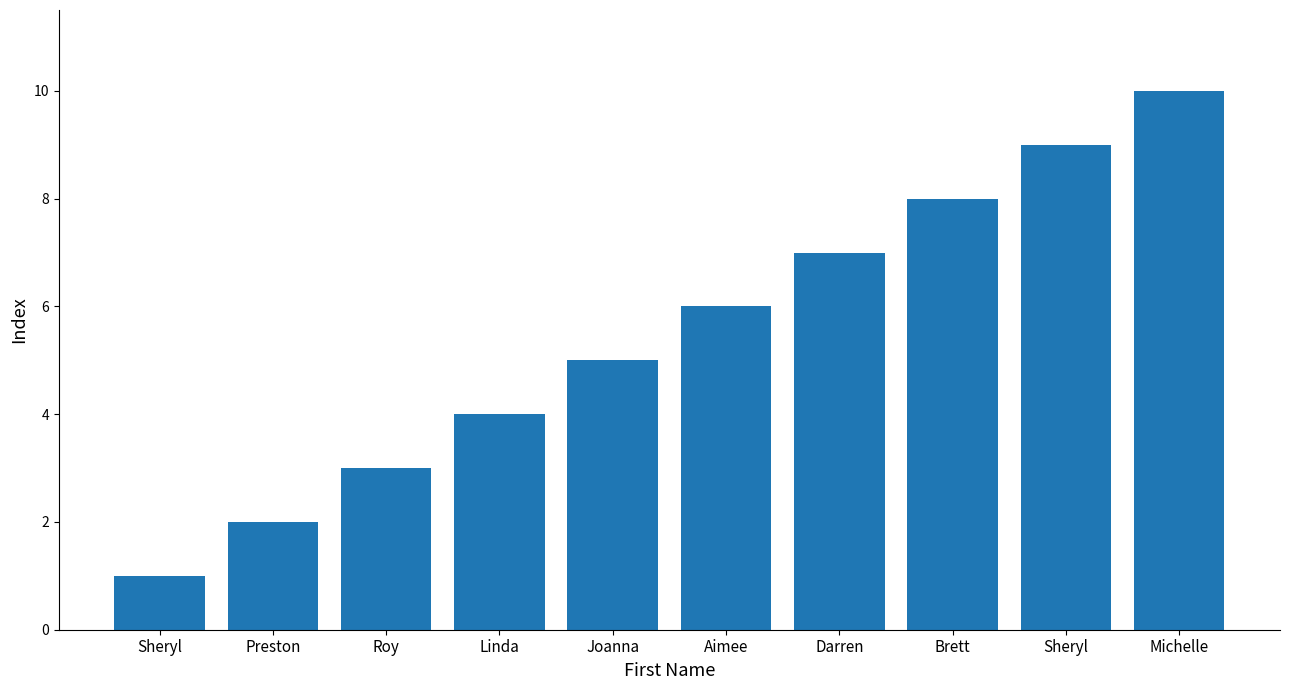

Where is the data nearest to the value 5?

Joanna